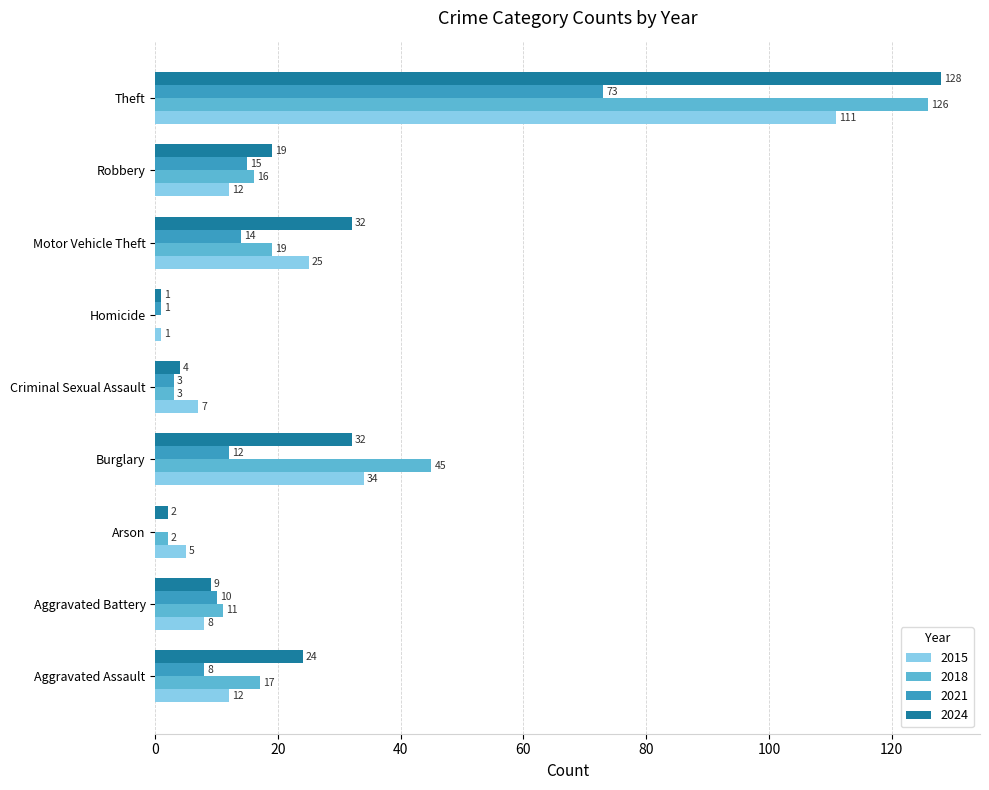

Is it true that 2021 equals 0 at Arson?

True